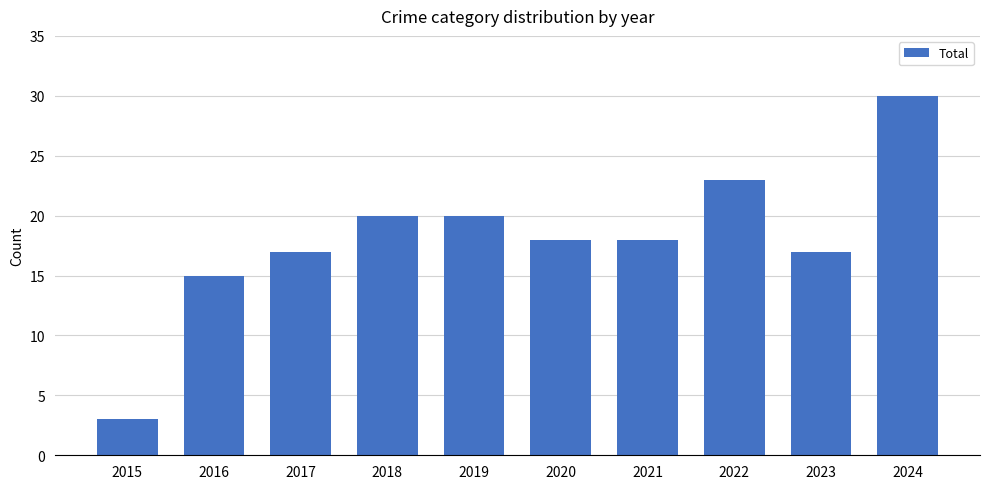

At which category does the chart reach its minimum across all series?

2015